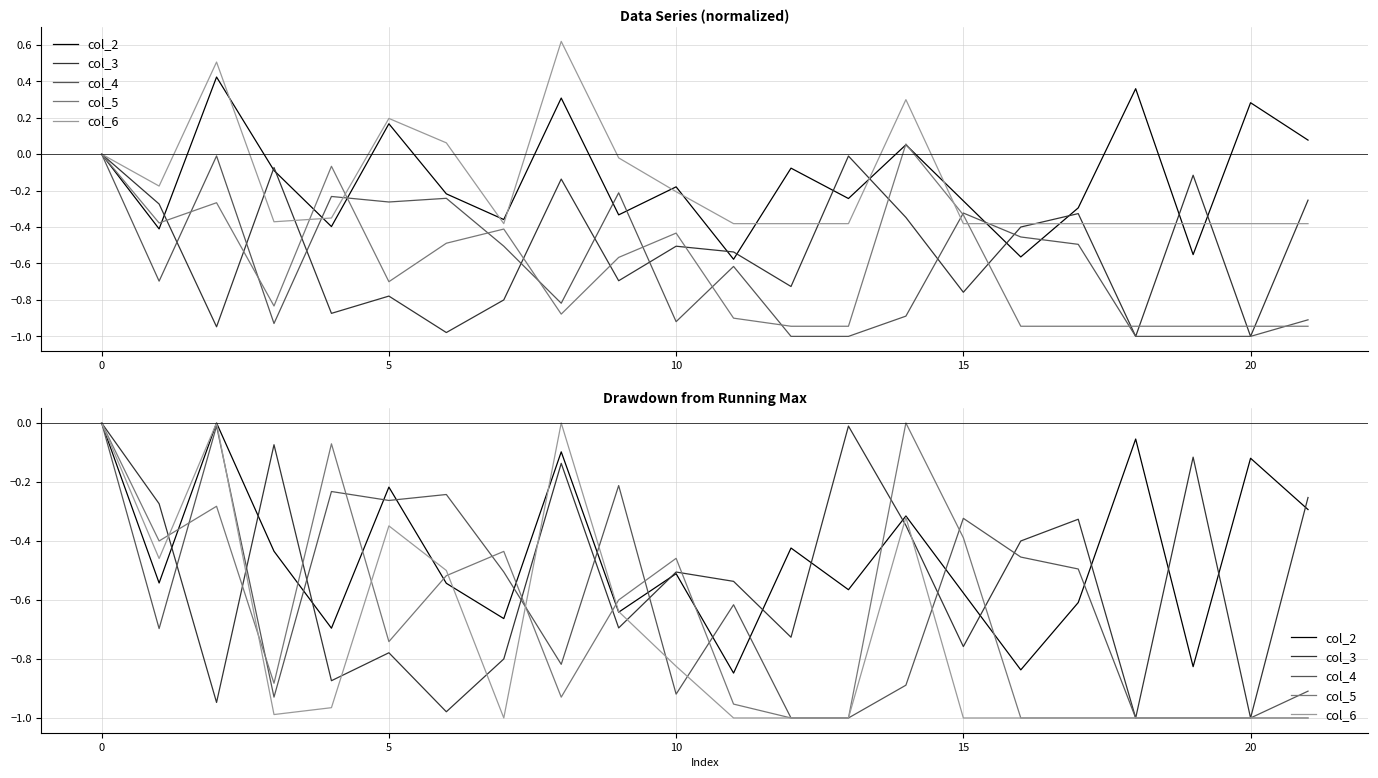

Between 19 and 5, which is larger?

5